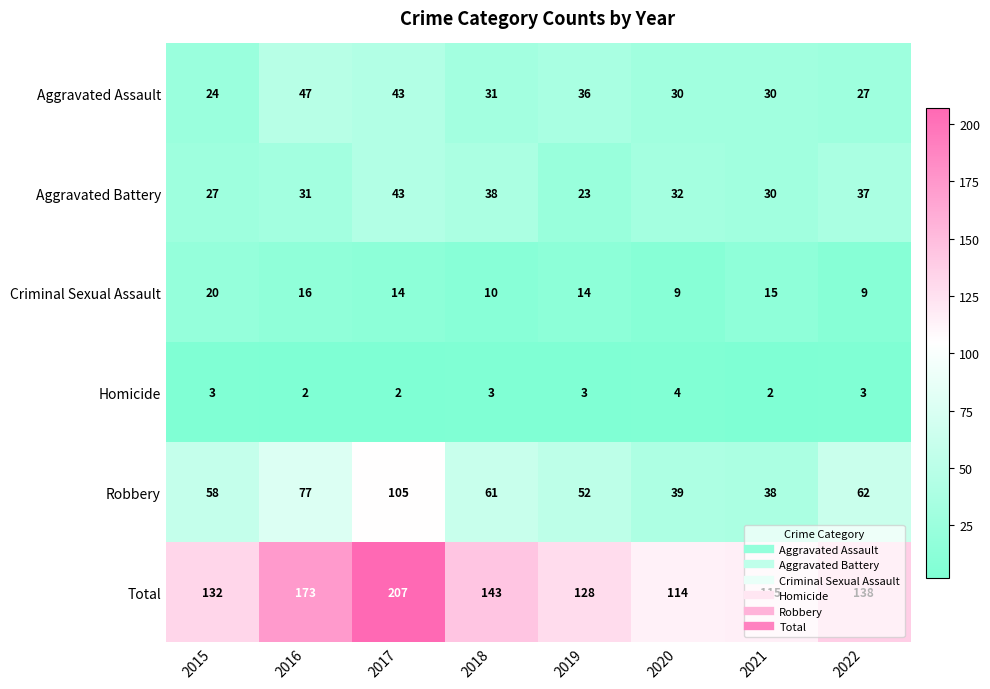

Is it true that Total equals 173 at 2016?

True